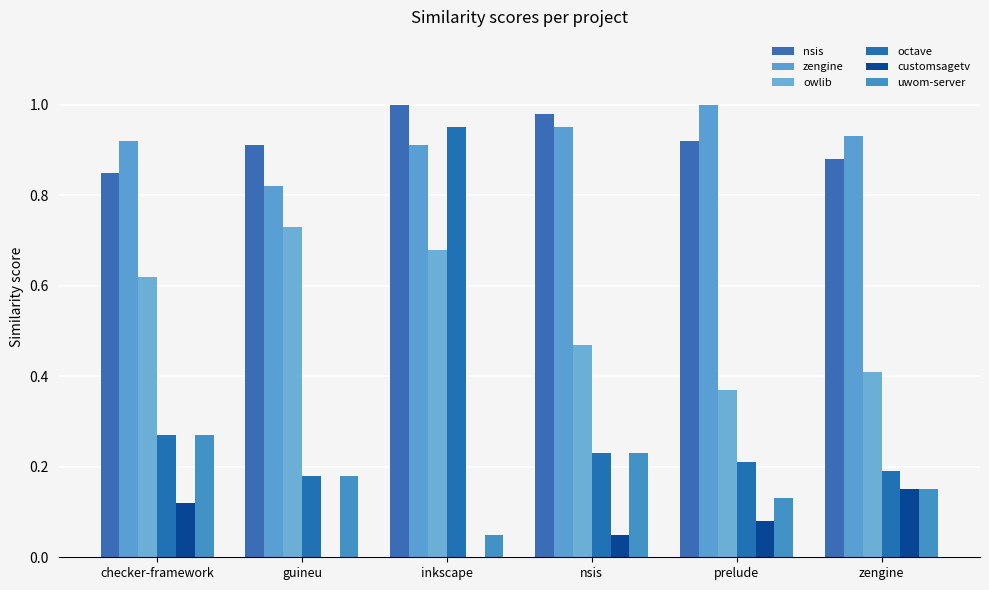

At which category is the sum across all series the highest?

inkscape